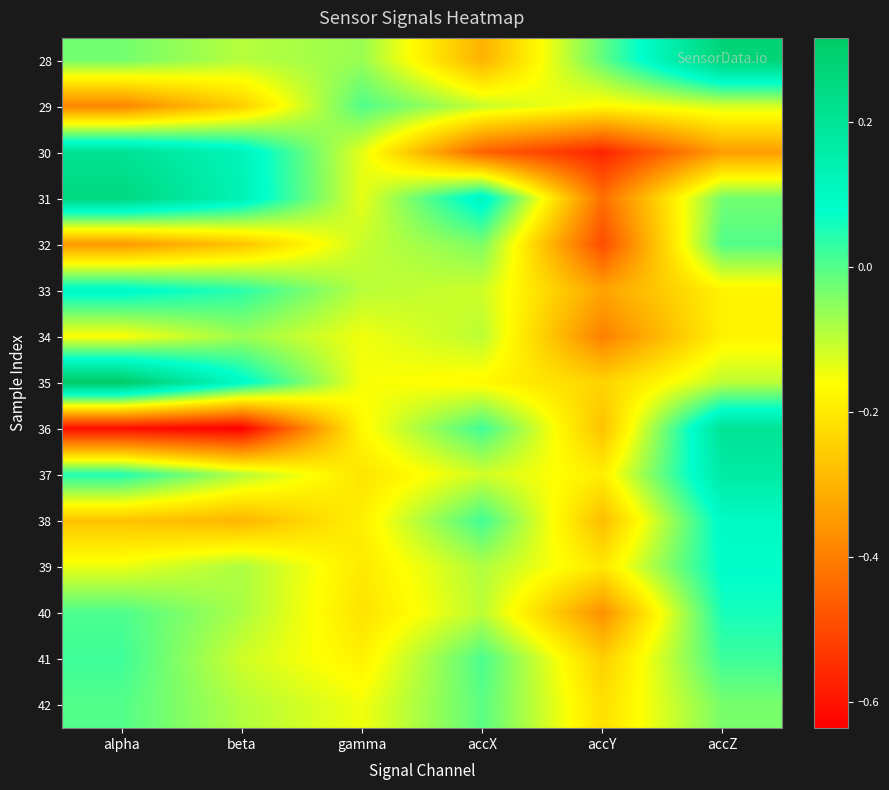

How many data points does each series have?

6